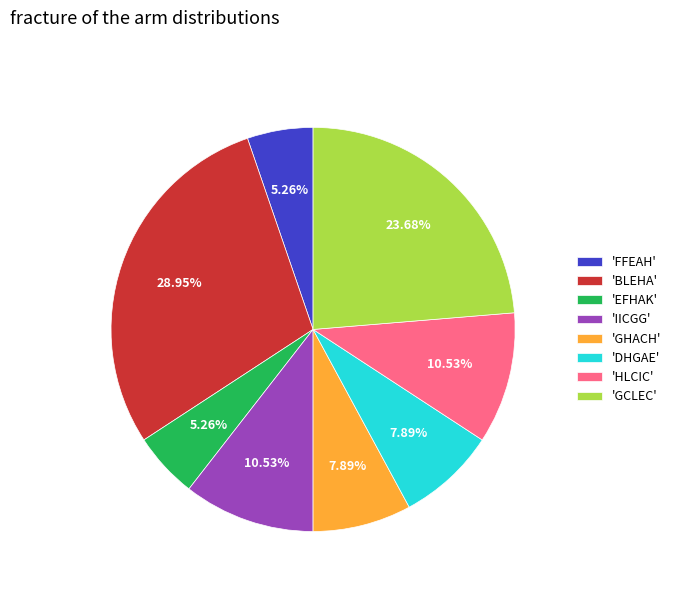

What is the ratio of the value at 'GCLEC' to the value at 'BLEHA'?

0.8